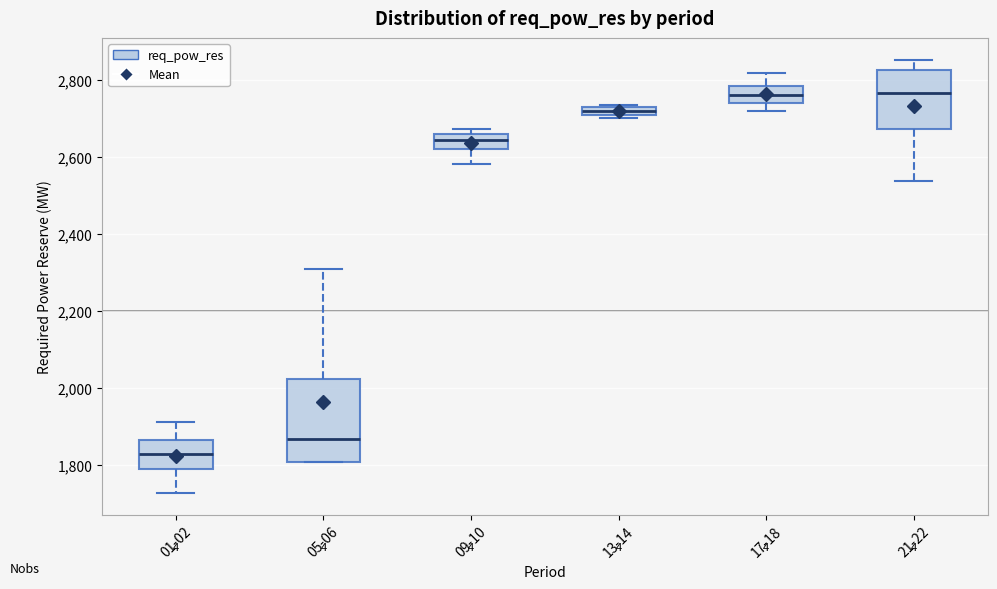

Where is the upper edge of the box for 05-06 on the y-axis? The values are not printed on the chart, so give them approximately, as read against the axis.

2020